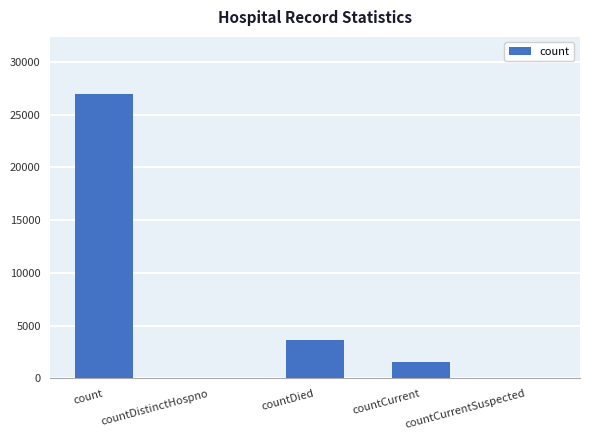

Between countDied and countCurrentSuspected, which is larger?

countDied